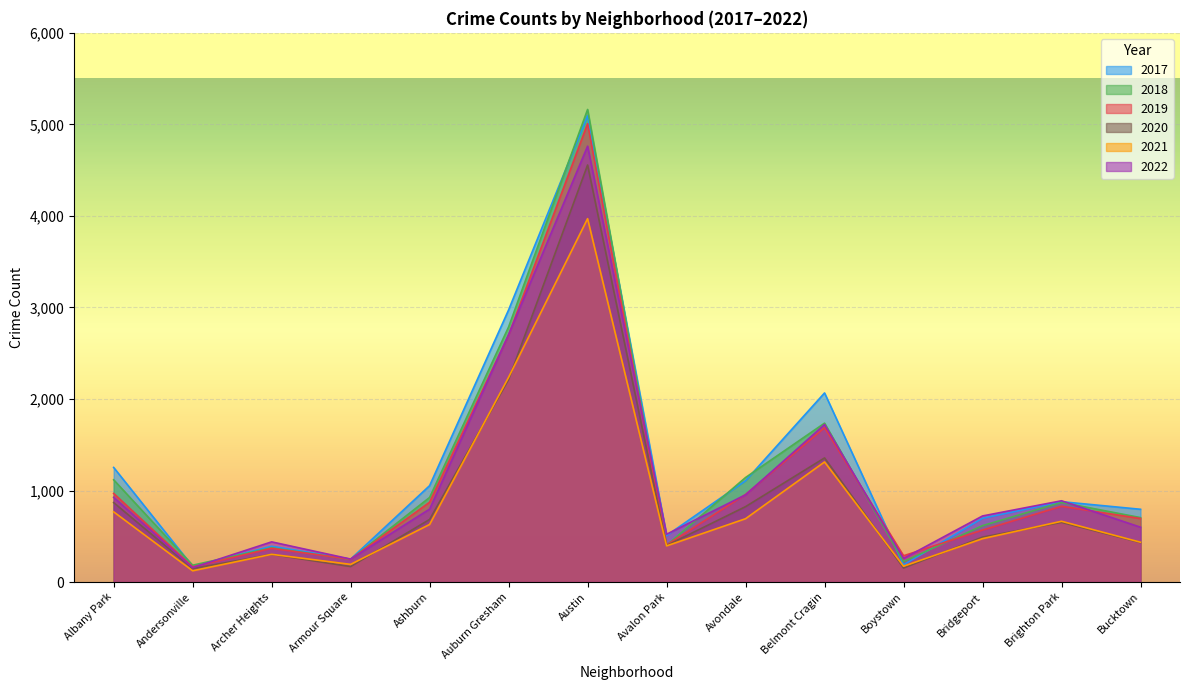

Which series has the largest total across all categories?

2017